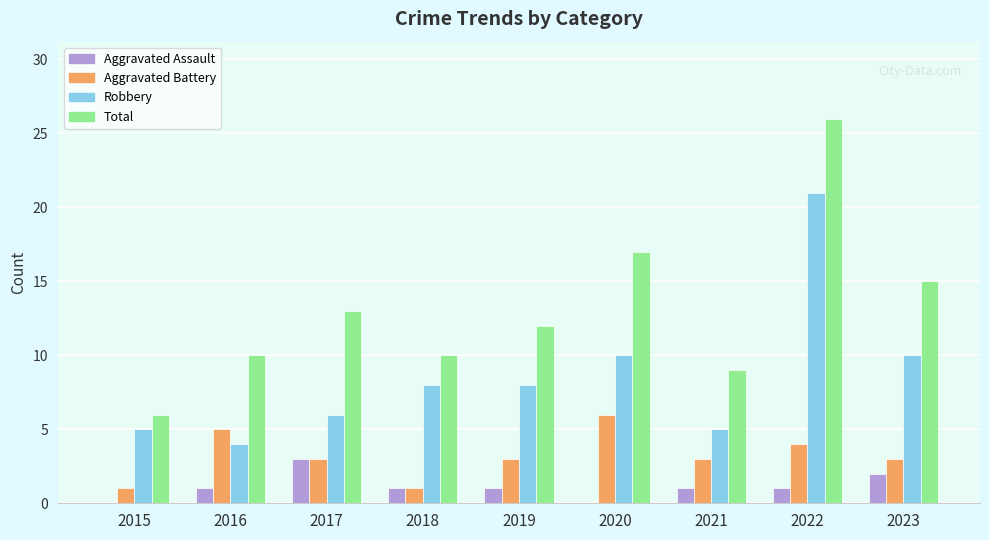

True or false: Aggravated Assault has a value of -1 at 2015.

False